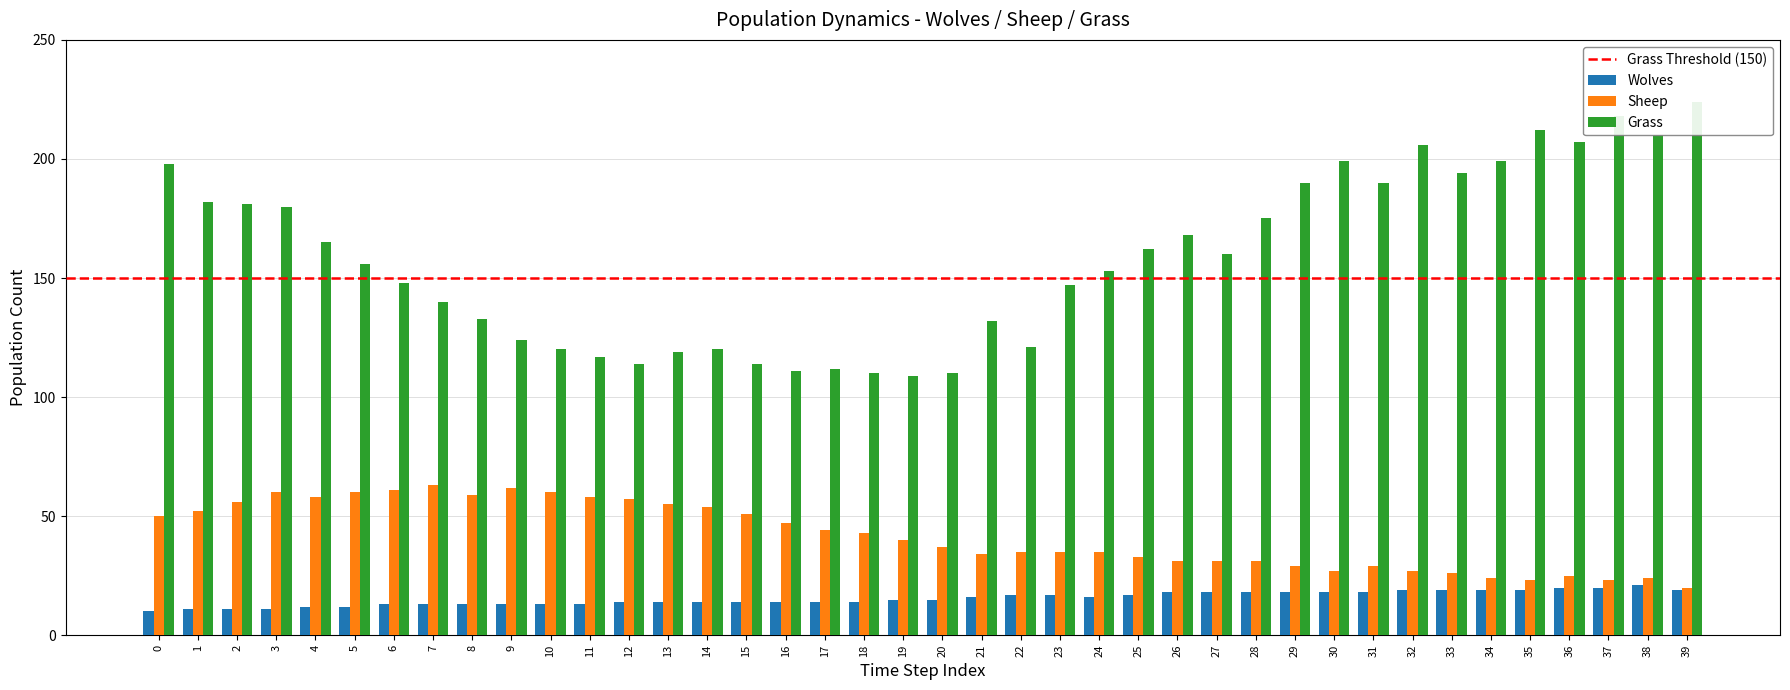

At which label does Wolves reach its peak?

38